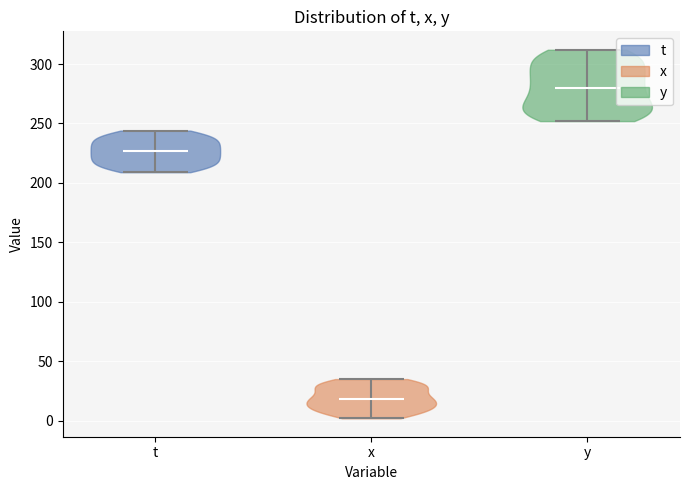

Where does the median line of the violin for x sit on the y-axis? The values are not printed on the chart, so give them approximately, as read against the axis.

20